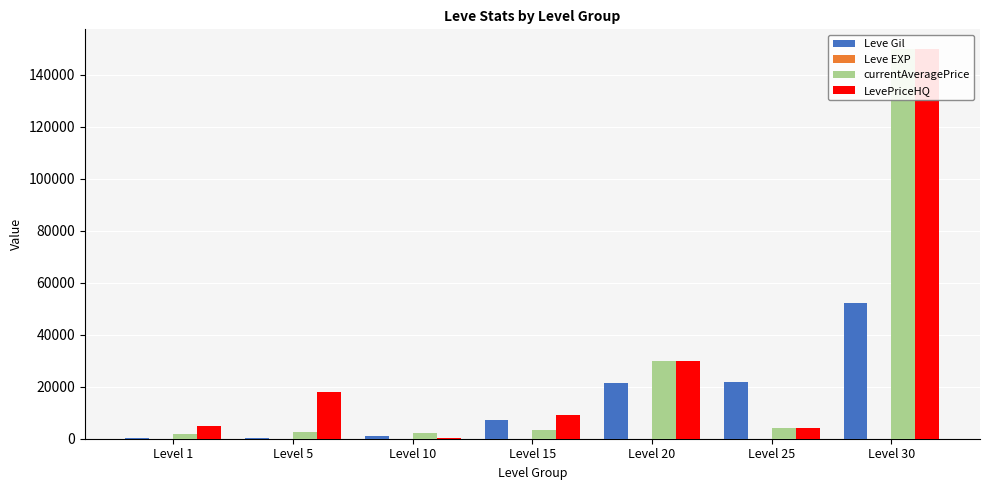

Where does the Leve EXP series first go above 9?

Level 20